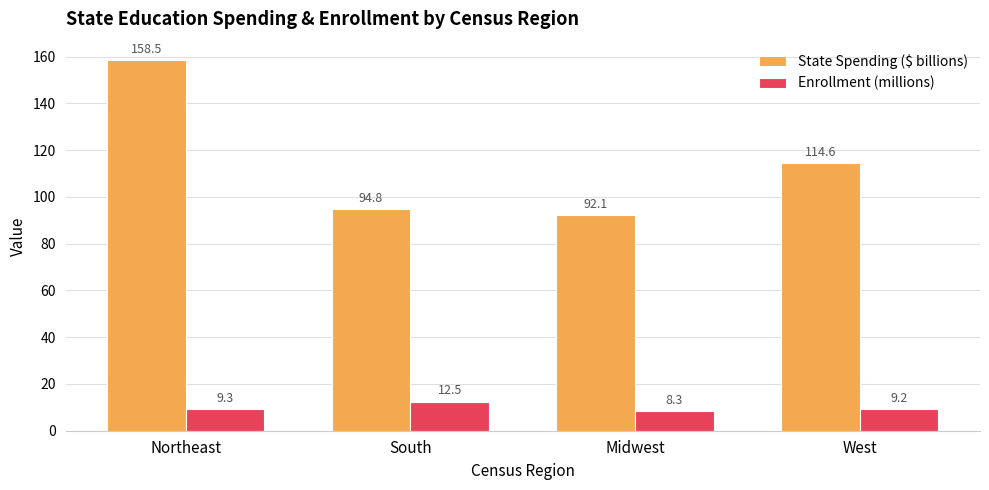

What position from the left is Midwest?

3